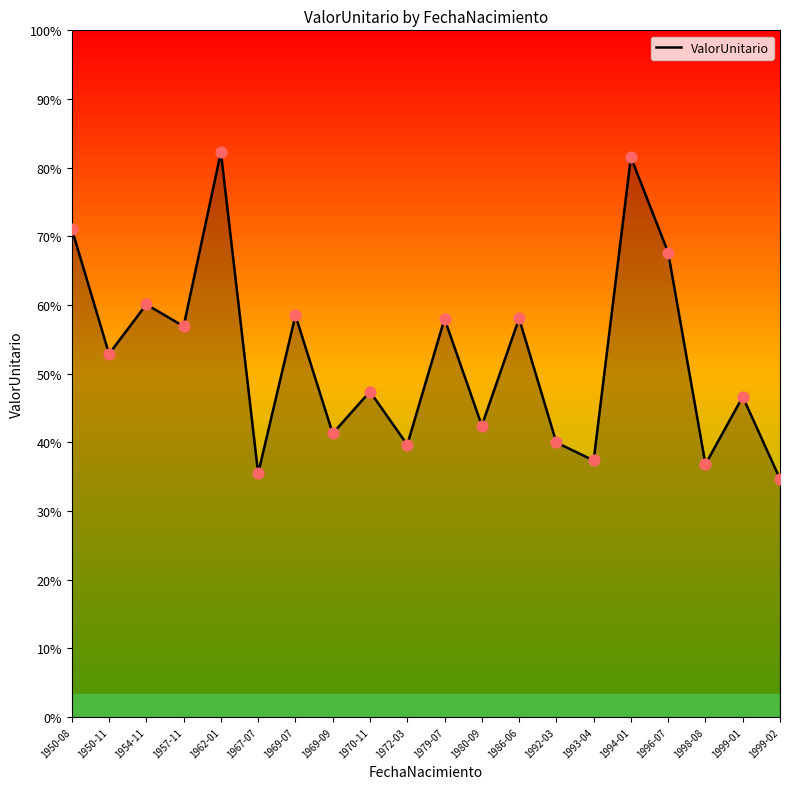

Which has a higher value, 1969-09 or 1992-03?

1969-09